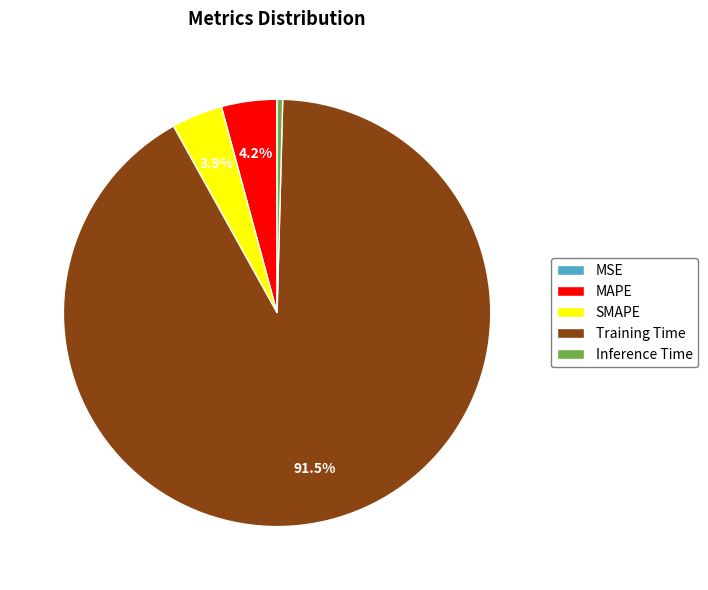

To the nearest percent, what is the combined percentage of Inference Time and SMAPE?

4%